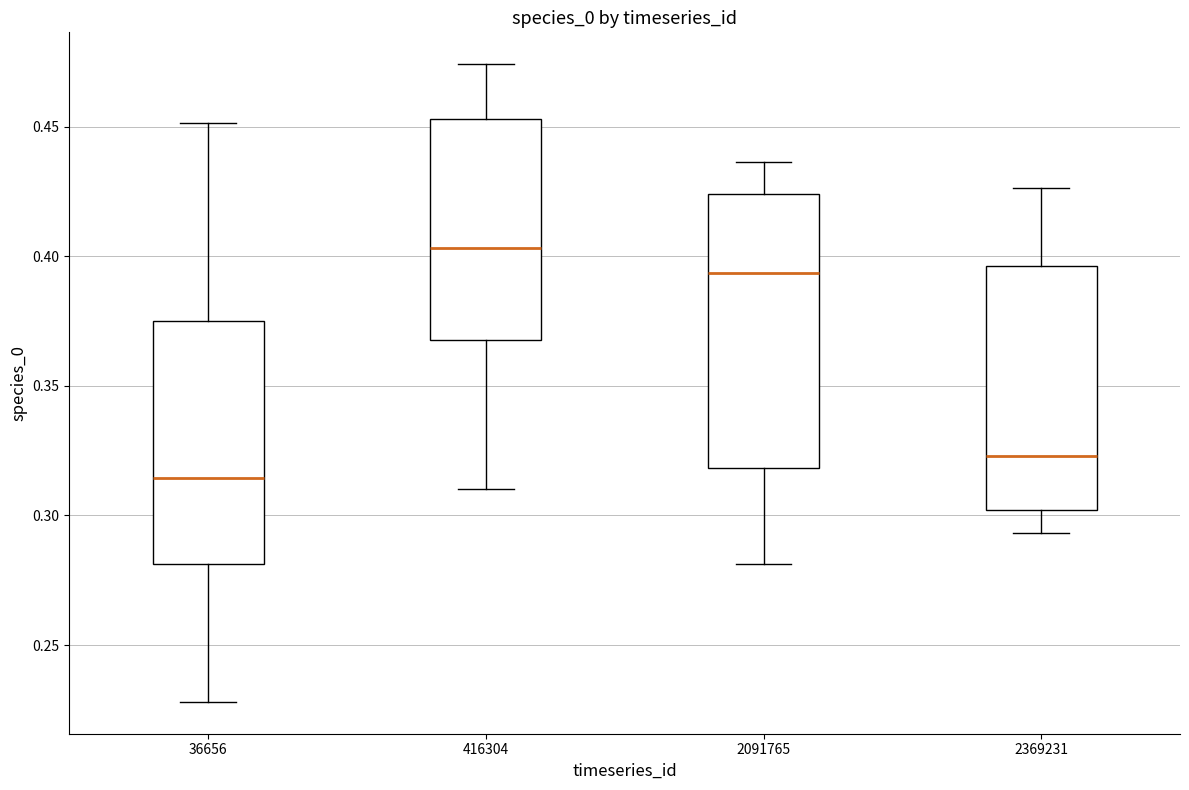

Where does the lower whisker of the box at x = 2369231 end on the y-axis? The values are not printed on the chart, so give them approximately, as read against the axis.

0.295